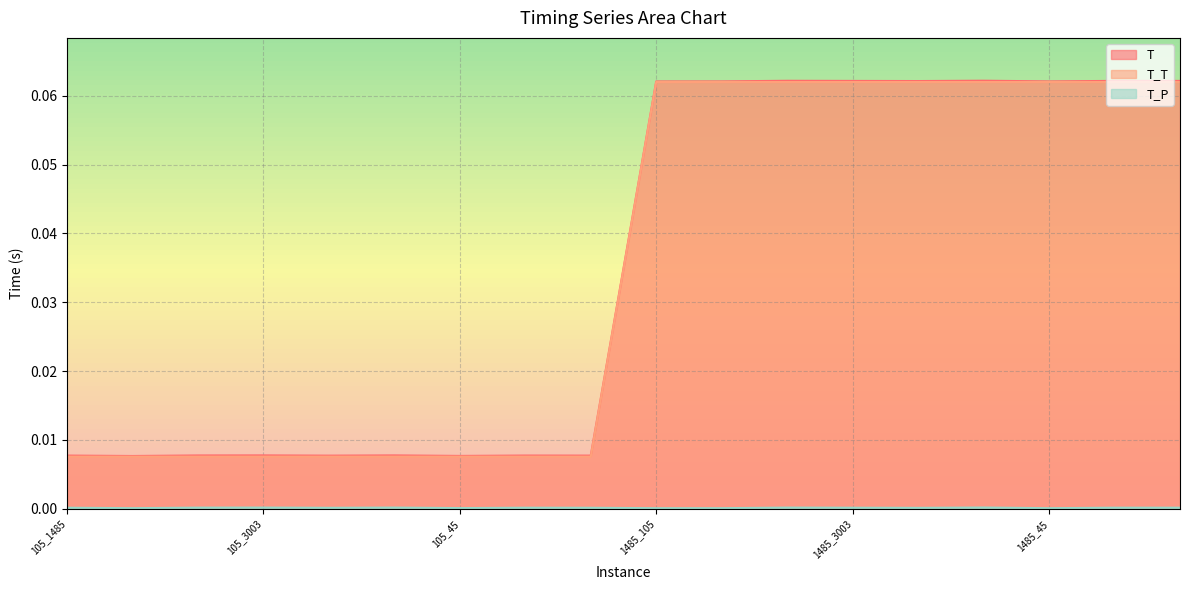

Reading right to left, extract all data points from this chart.

T: 0.1	0.1	0.1	0.1	0.1	0.1	0.1	0.1	0.1	0.0	0.0	0.0	0.0	0.0	0.0	0.0	0.0	0.0
T_T: 0.1	0.1	0.1	0.1	0.1	0.1	0.1	0.1	0.1	0.0	0.0	0.0	0.0	0.0	0.0	0.0	0.0	0.0
T_P: 0.0	0.0	0.0	0.0	0.0	0.0	0.0	0.0	0.0	0.0	0.0	0.0	0.0	0.0	0.0	0.0	0.0	0.0